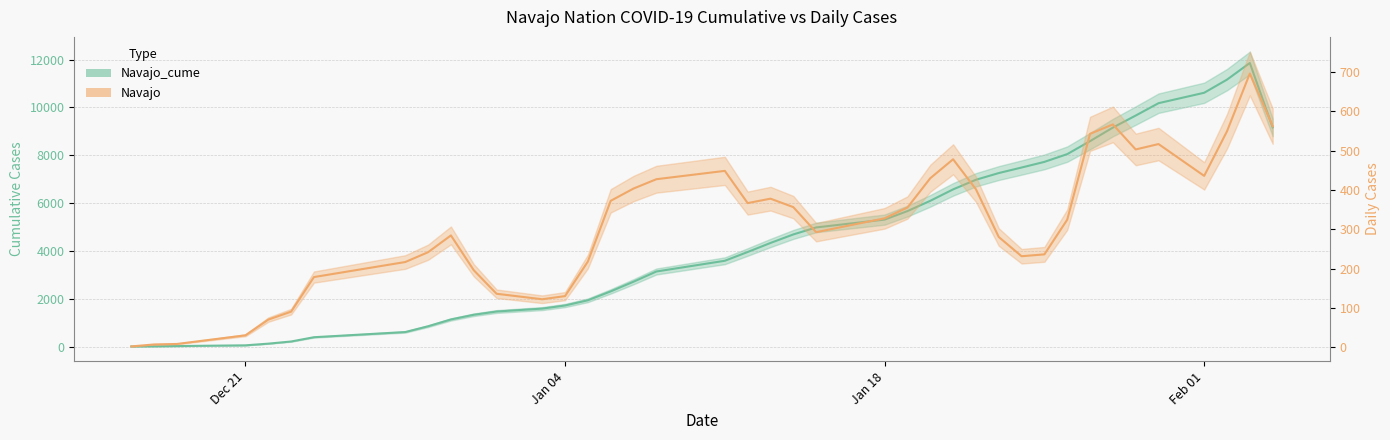

Reading left to right, list all the values displayed in this chart.

4.0	12.0	21.2	51.5	121.8	212.2	390.8	607.5	849.2	1133.8	1329.8	1465.8	1587.8	1717.8	1935.8	2308.2	2712.0	3139.5	3588.2	3955.0	4333.0	4689.5	4982.2	5310.2	5665.8	6095.8	6574.0	6976.0	7256.5	7488.0	7724.2	8048.8	8591.8	9158.8	9662.0	10179.0	10615.0	11164.5	11861.0	9166.2